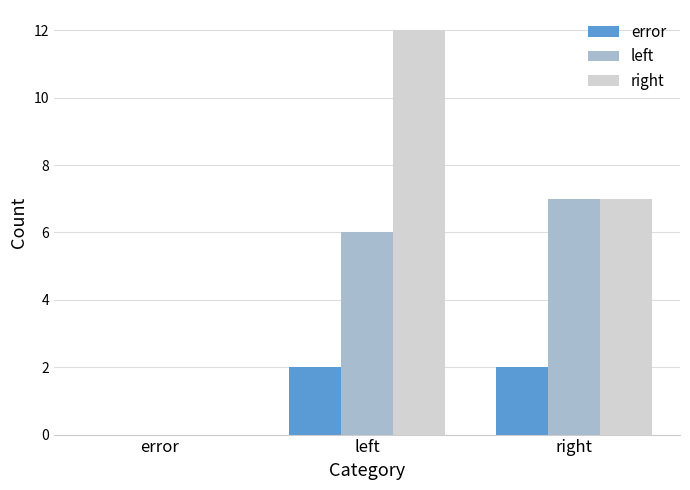

What is the sum of the left values at right and left?

13